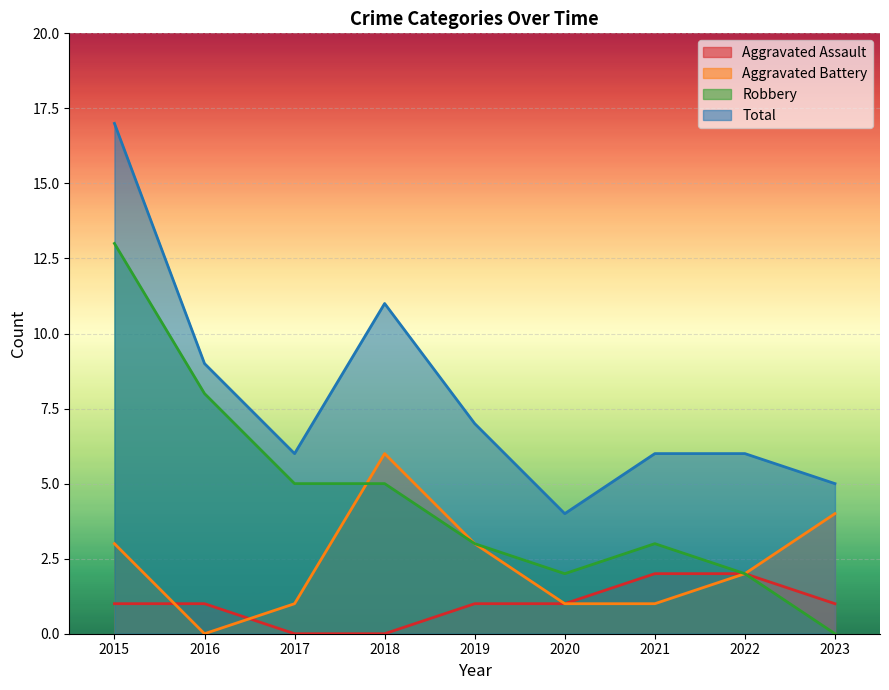

At how many categories does at least one series exceed 7?

3